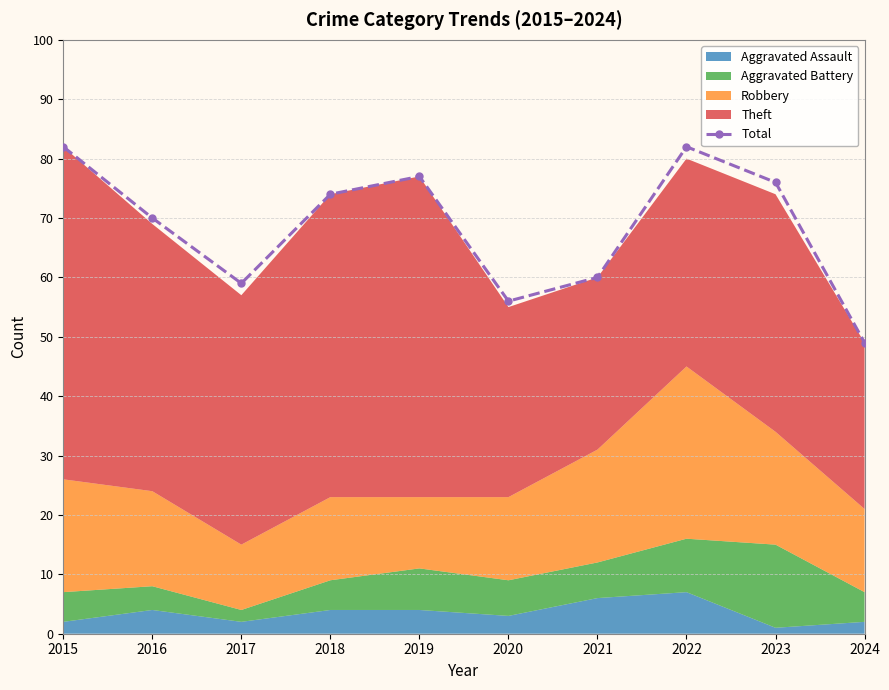

Does the chart have visible grid lines?

Yes